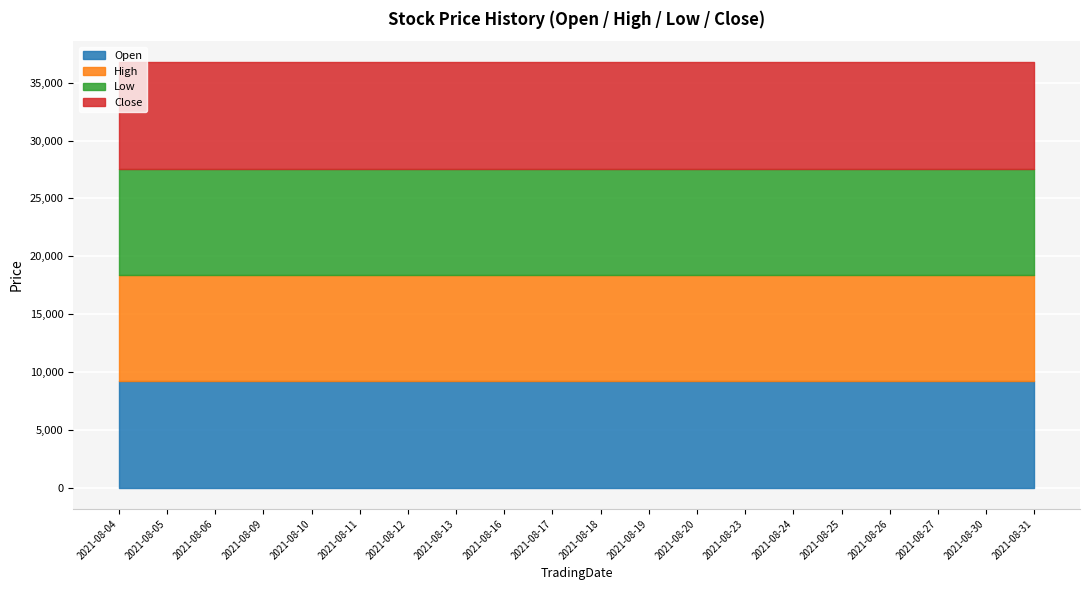

At which label does High reach its peak?

2021-08-04